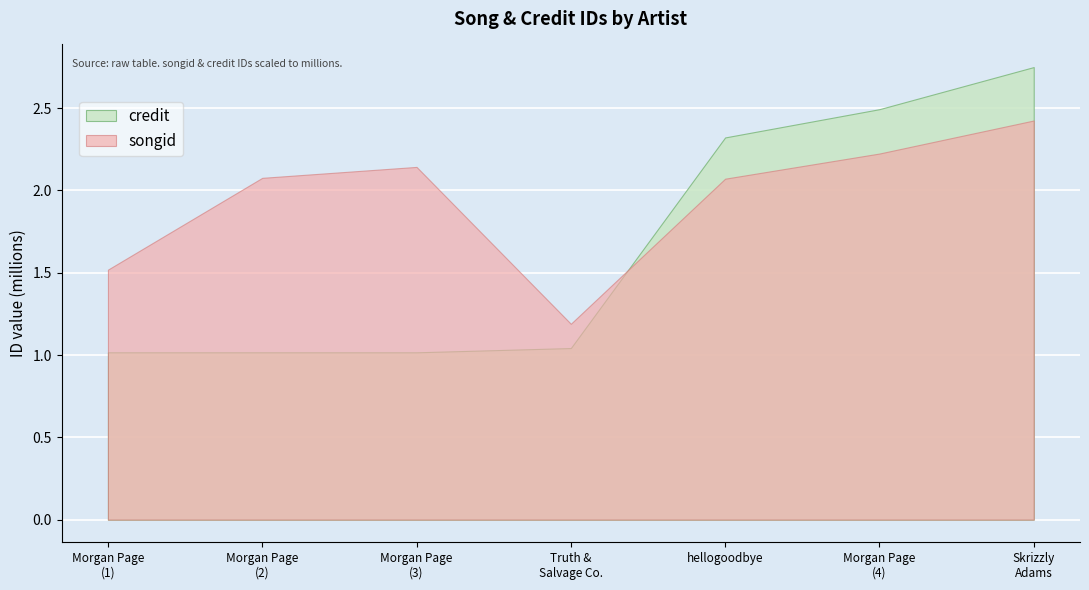

What are all the series names shown in the legend?

credit, songid